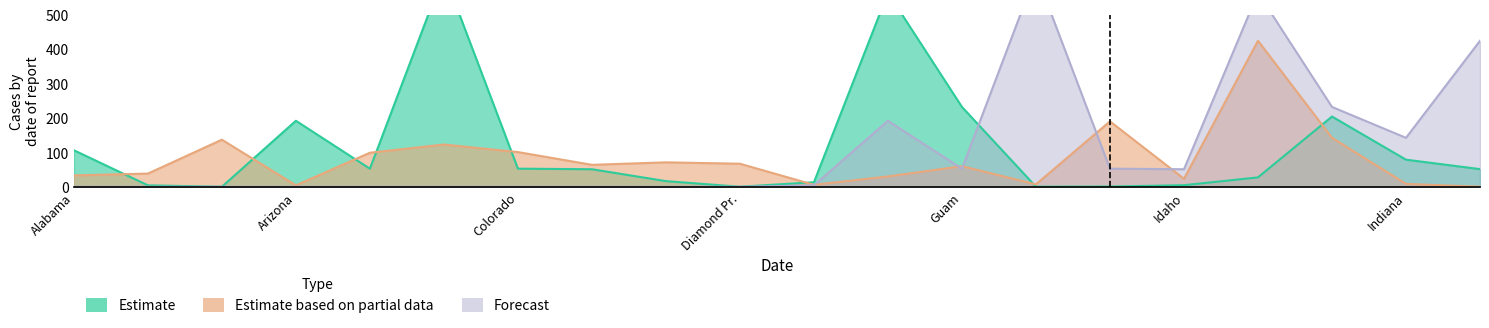

At which label does Forecast reach its peak?

Grand Princess